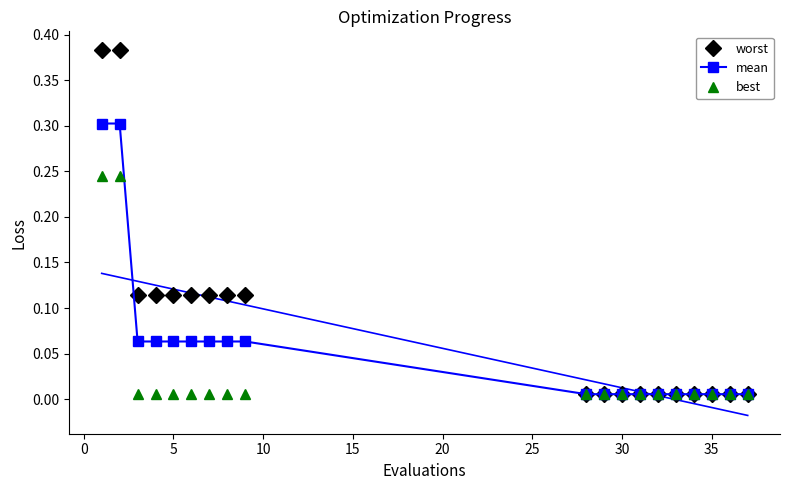

Which series changed the most between 30 and 10?

worst